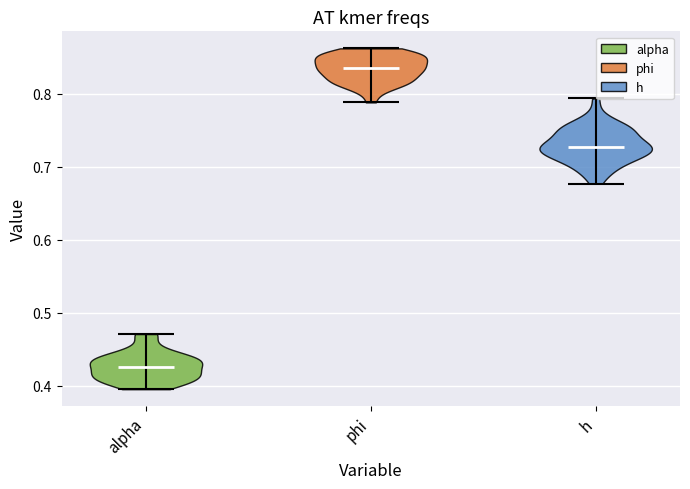

Which violin has the lowest median line?

alpha